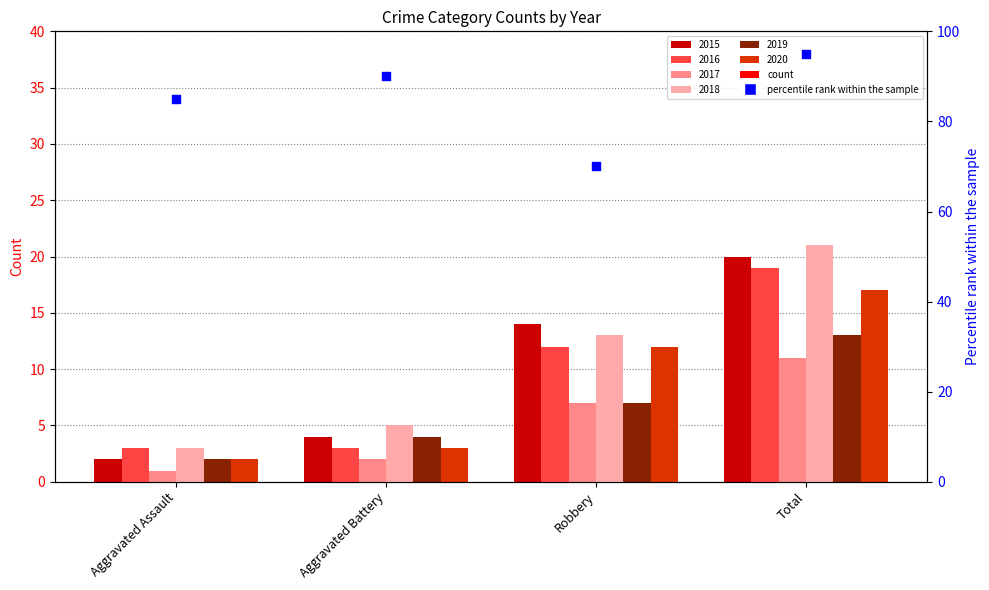

Which series has the largest Y range (max minus min)?

2015